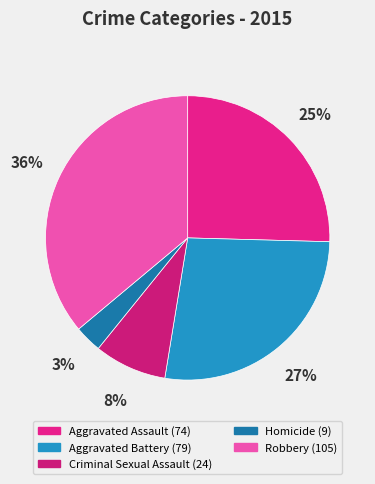

The Criminal Sexual Assault slice represents 8% of the pie. True or false?

True